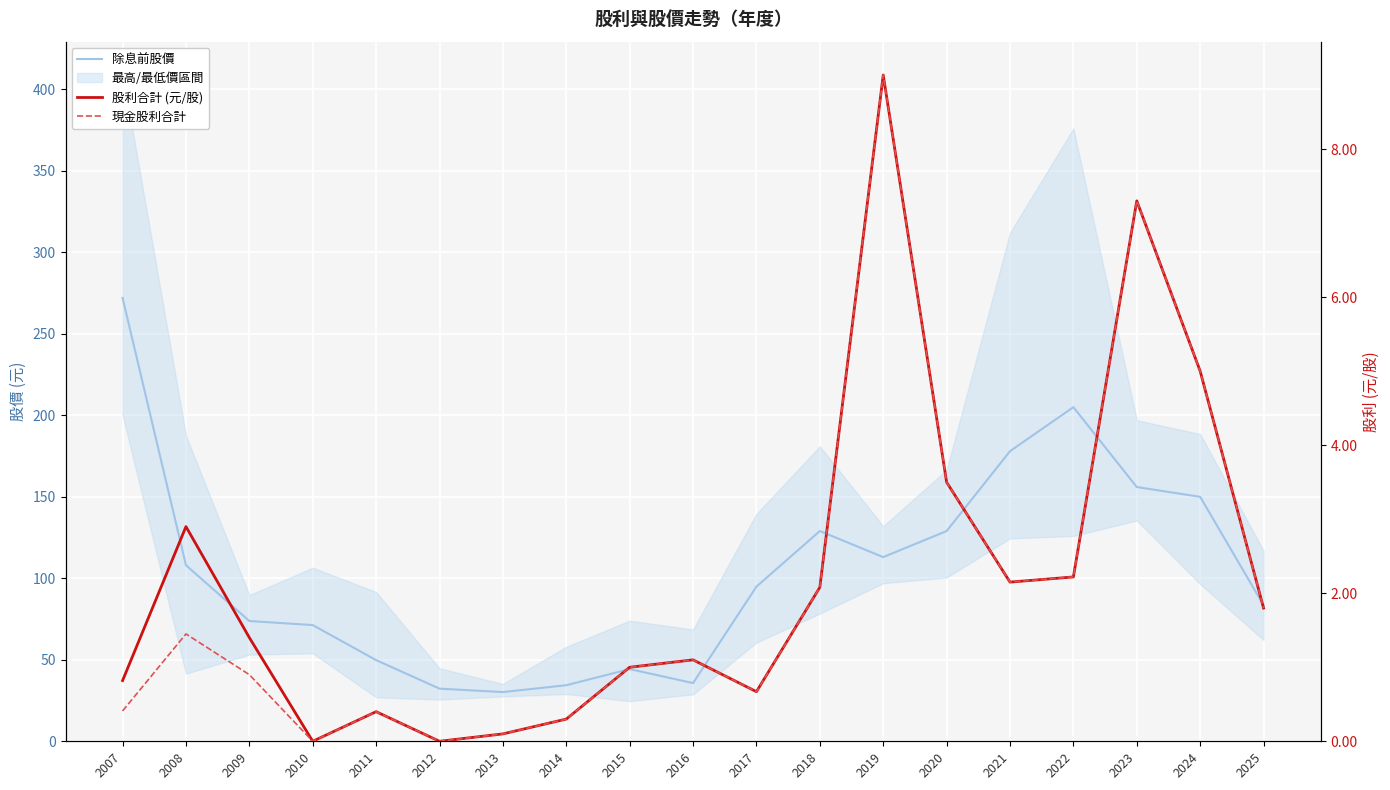

How many data points in 現金股利合計 are less than 1?

8